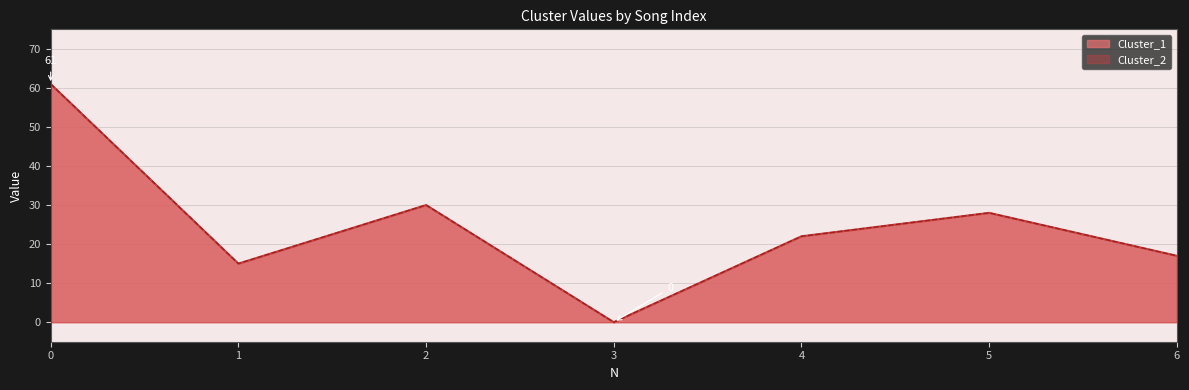

At which category does the chart reach its minimum across all series?

3